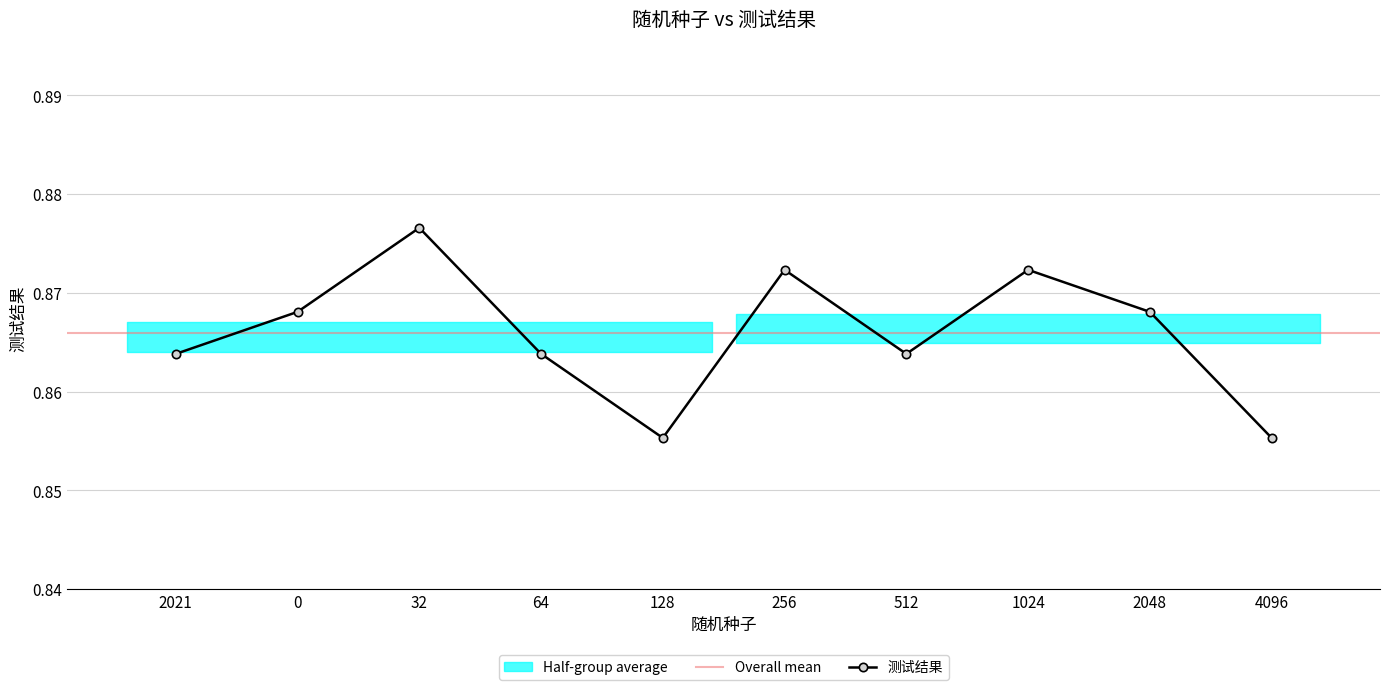

What is the average value?

0.9